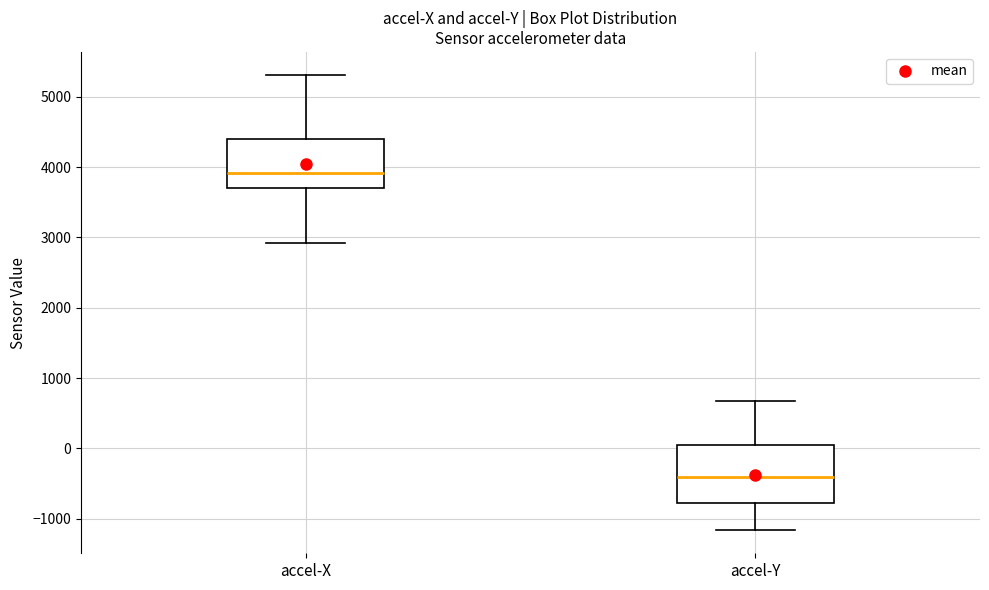

Which box has the highest median line?

accel-X